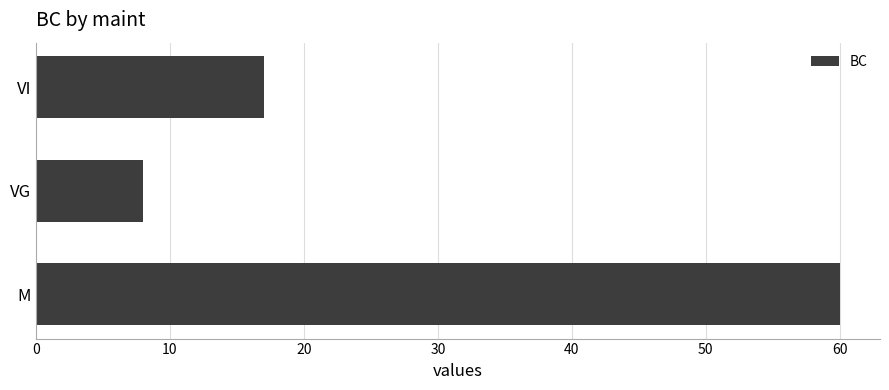

Which category has the lowest value across all series?

VG